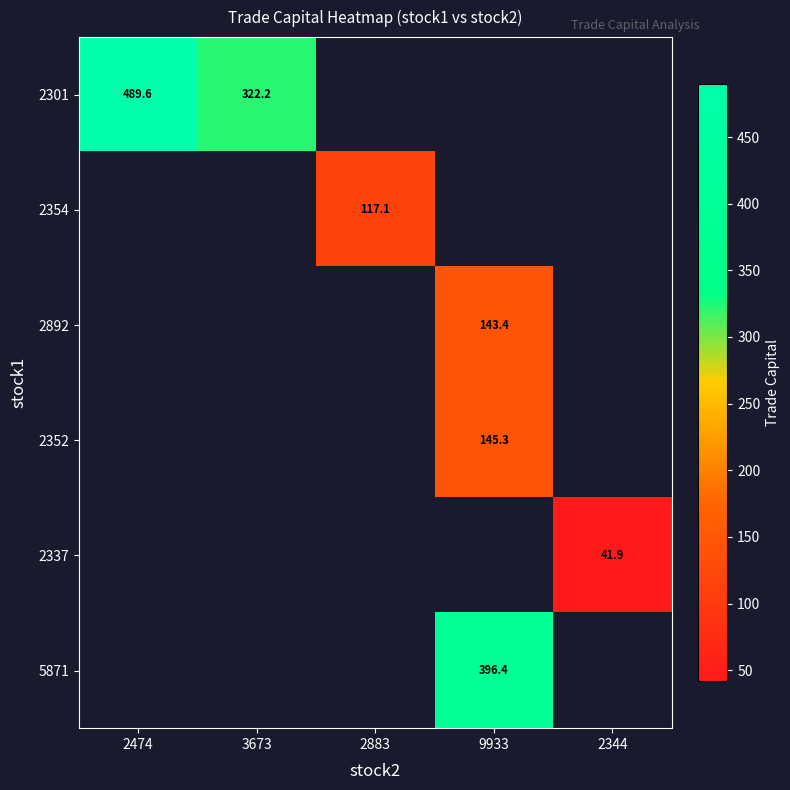

Is it true that 2337 equals 11.8 at 2344?

False